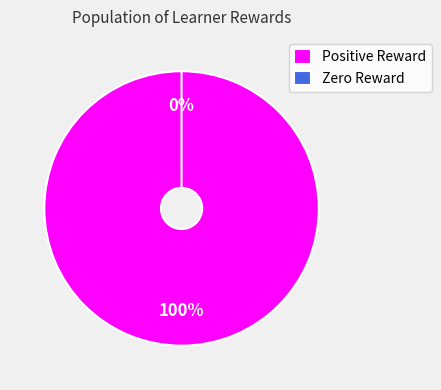

Does Row 2 represent more than half of the total?

No